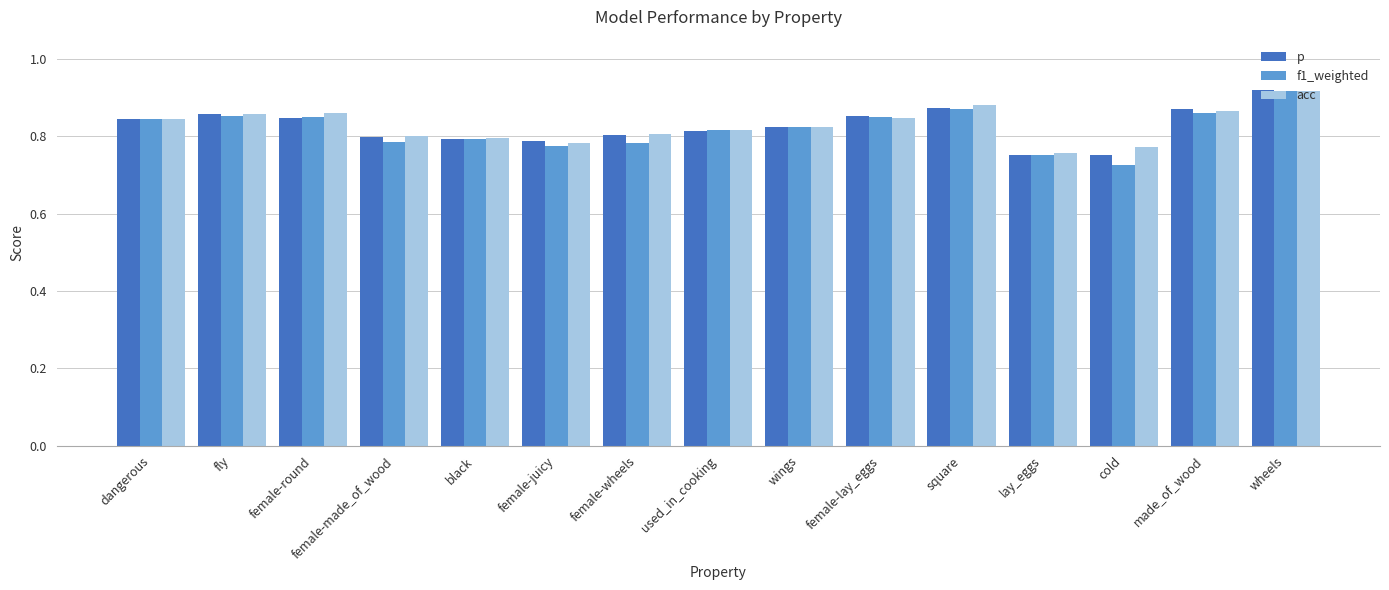

The acc series shows 0.2 at female-wheels. True or false?

False